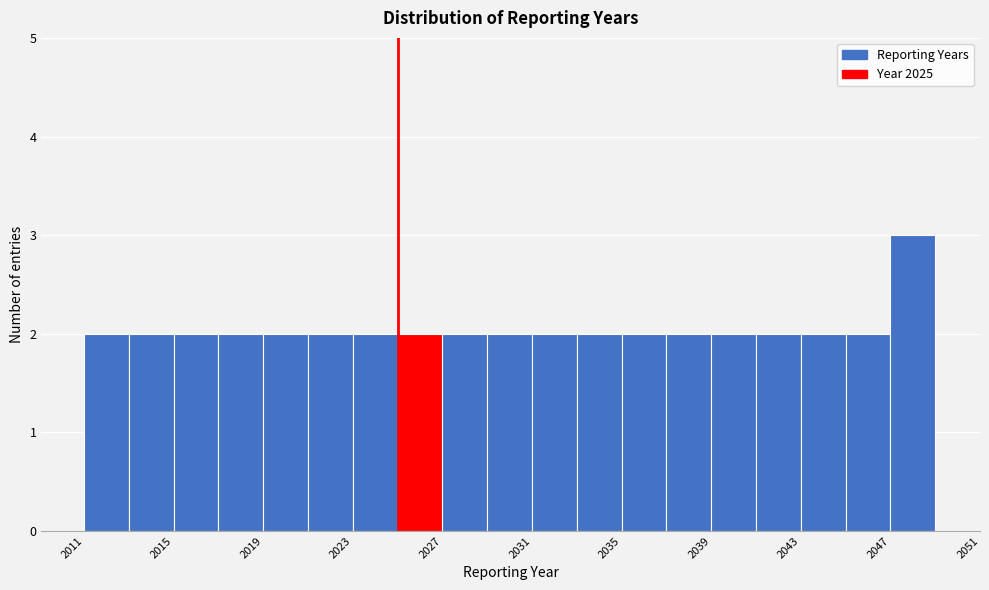

Reading left to right, list every bar in this chart as the range it spans on the x-axis followed by its height. The values are not printed on the chart, so give them approximately, as read against the axis.

2011 to 2013: 2
2013 to 2015: 2
2015 to 2017: 2
2017 to 2019: 2
2019 to 2021: 2
2021 to 2023: 2
2023 to 2025: 2
2025 to 2027: 2
2027 to 2029: 2
2029 to 2031: 2
2031 to 2033: 2
2033 to 2035: 2
2035 to 2037: 2
2037 to 2039: 2
2039 to 2041: 2
2041 to 2043: 2
2043 to 2045: 2
2045 to 2047: 2
2047 to 2049: 3